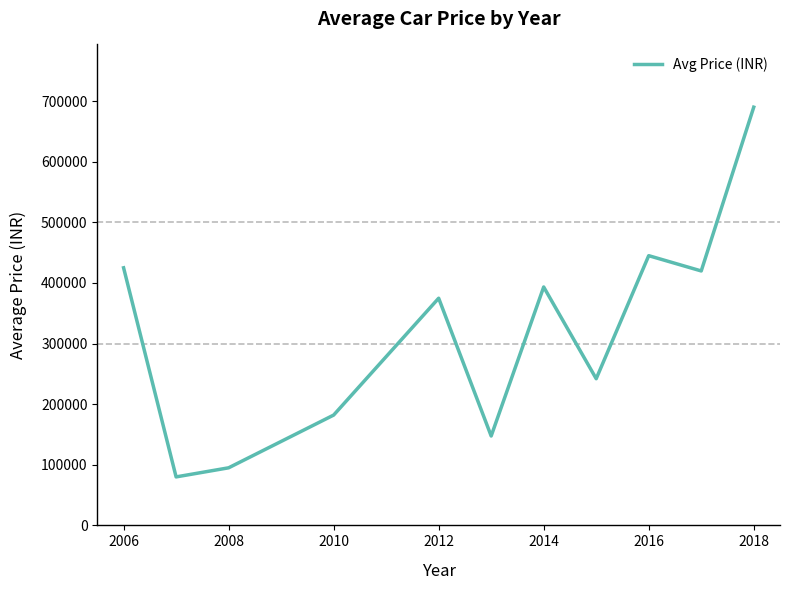

Does the chart have visible grid lines?

No